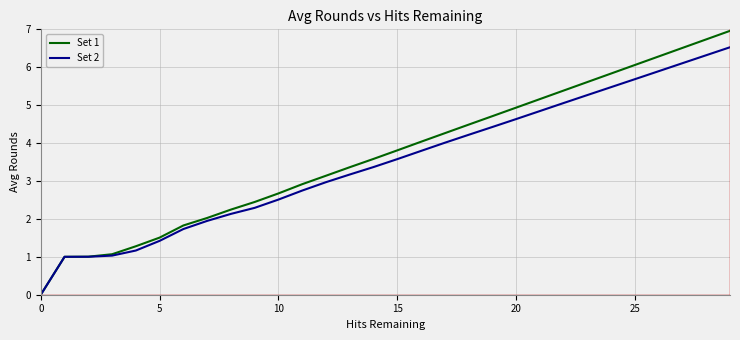

How many positive values does the Set 1 series have?

29